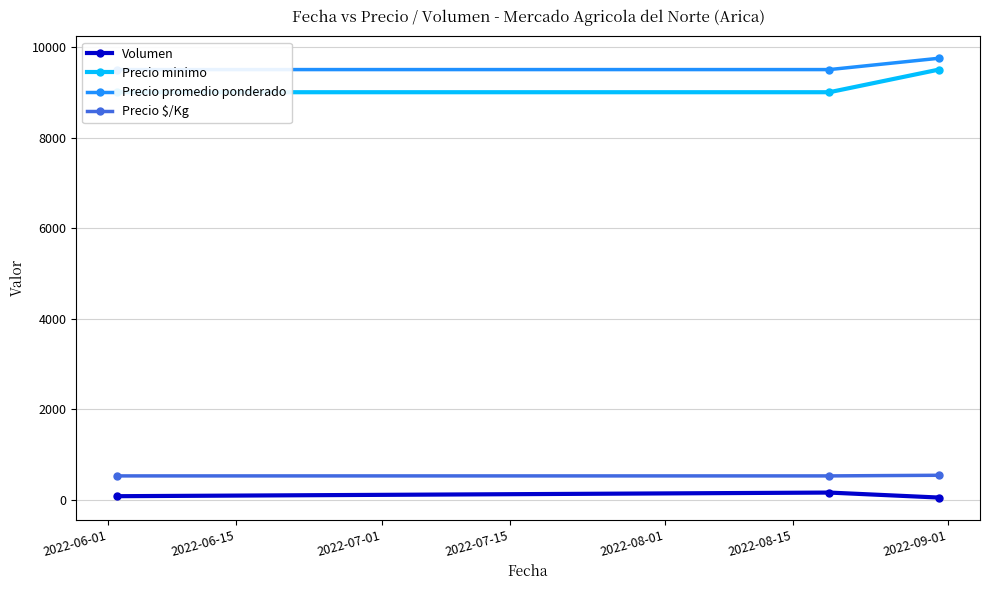

Rank the series by their maximum value, from lowest to highest.

Volumen, Precio $/Kg, Precio minimo, Precio promedio ponderado